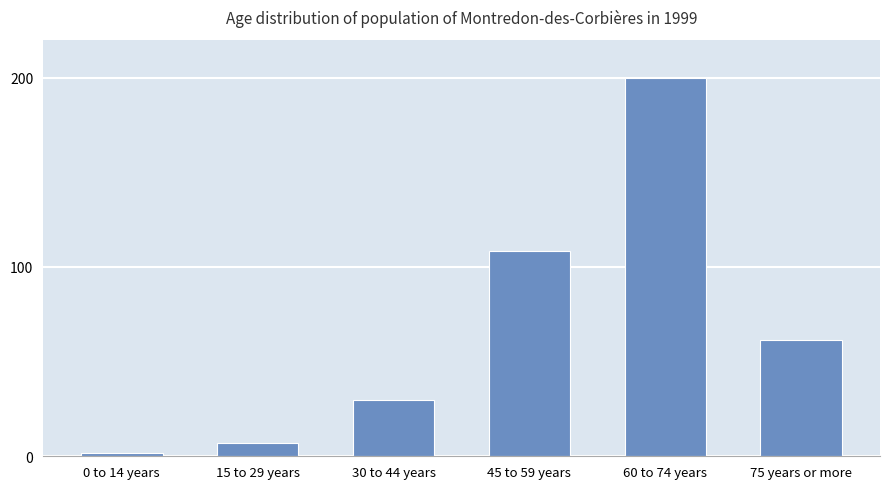

List the labels in order of value, smallest first.

0 to 14 years, 15 to 29 years, 30 to 44 years, 75 years or more, 45 to 59 years, 60 to 74 years